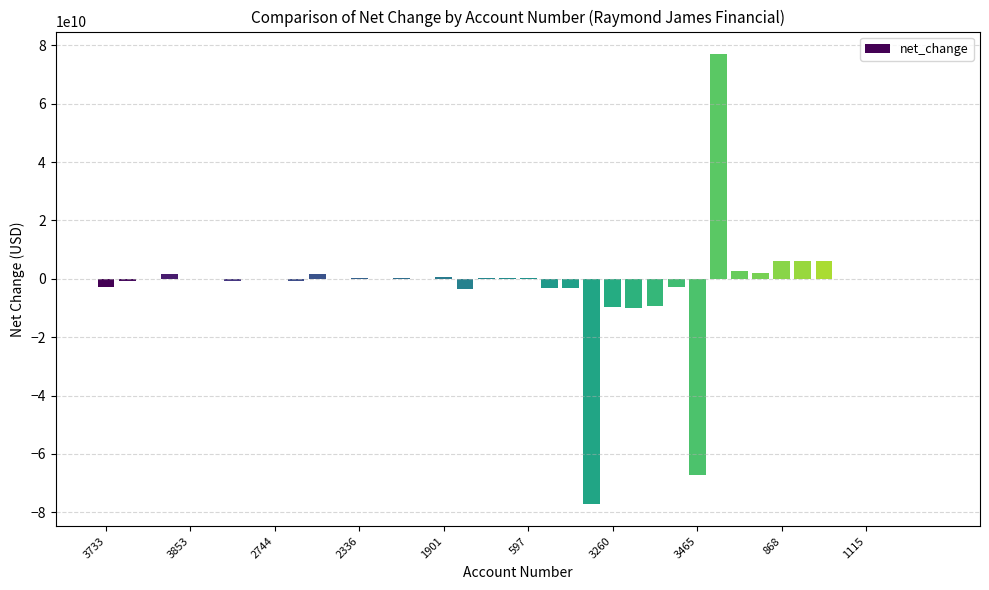

What is the label of the 5th bar from the right?

35